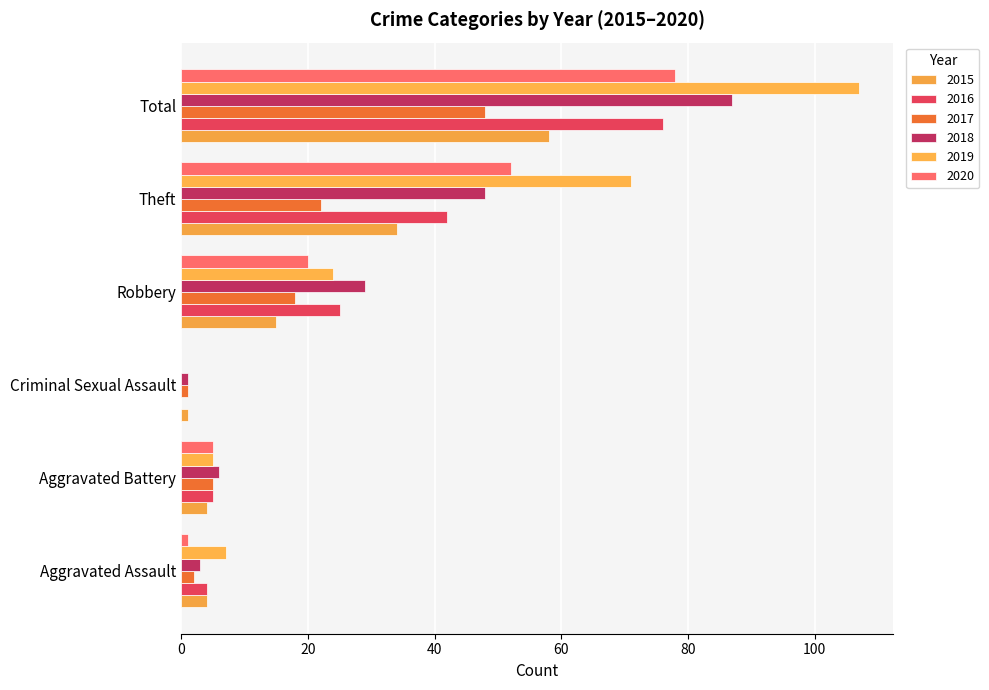

How many series are shown in this chart?

6